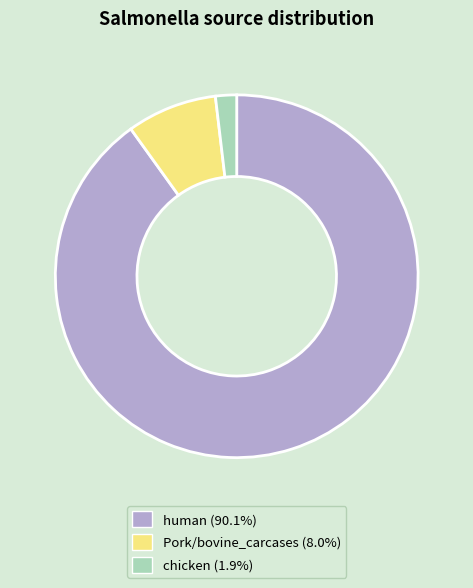

Is there any slice that represents more than half of the pie?

Yes